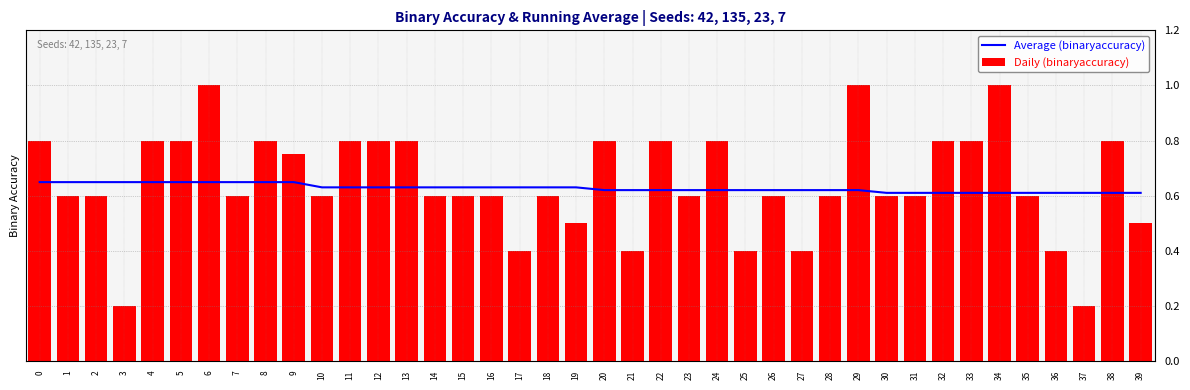

What is the sum of all Daily (binaryaccuracy) values?

25.9